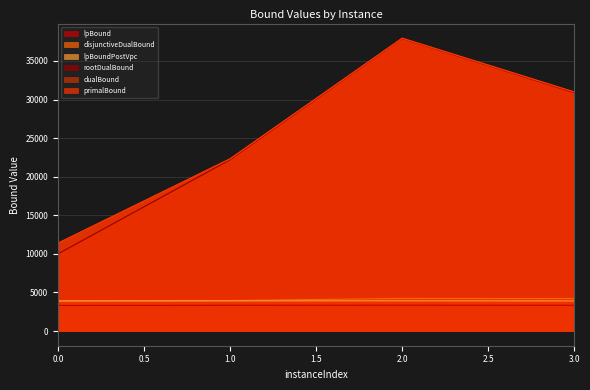

The dualBound series shows 54023.2 at 3.0. True or false?

False